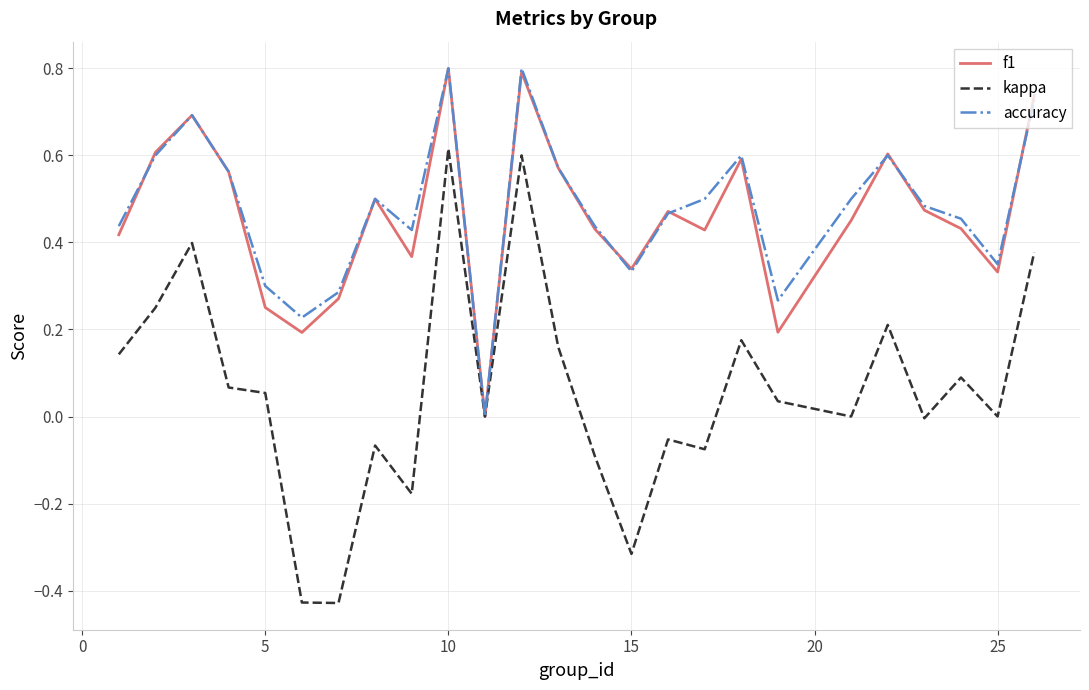

What is the maximum value shown in the chart?

0.8